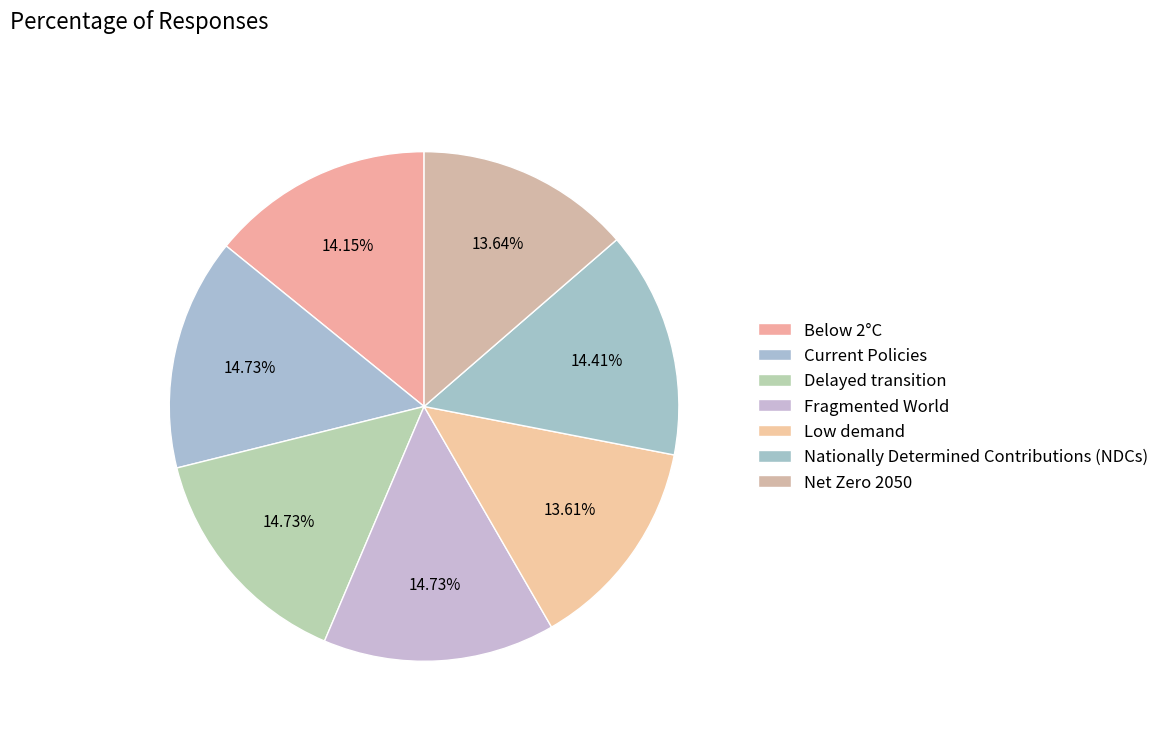

How many slices are in this pie chart?

7